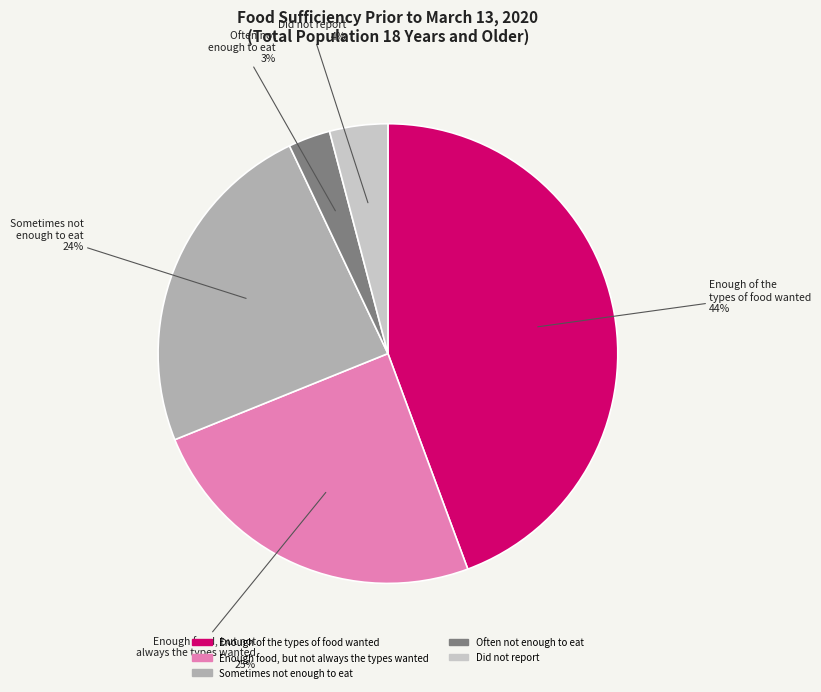

Is the sum of Enough of the types of food wanted and Sometimes not enough to eat greater than half?

Yes